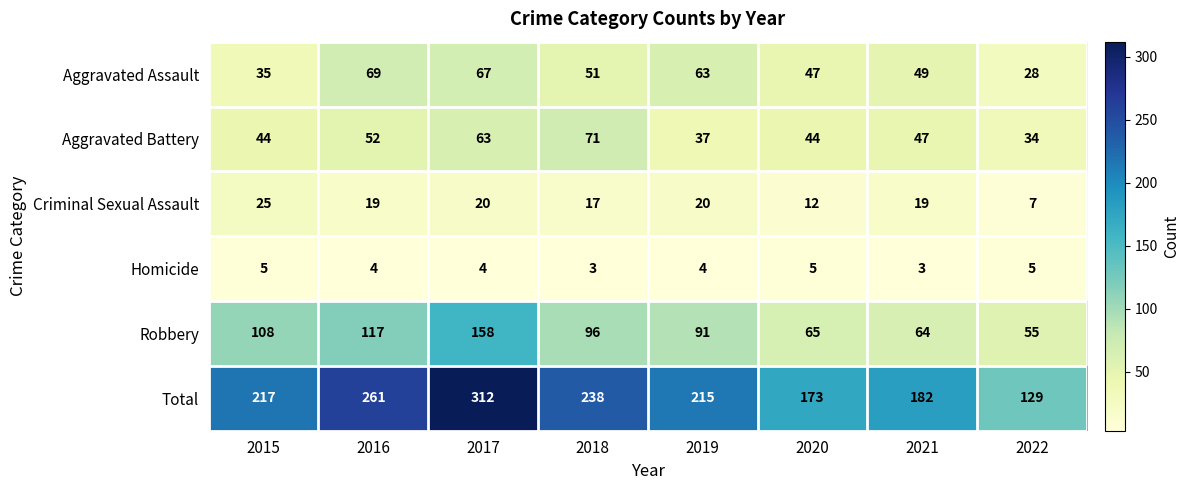

True or false: Aggravated Battery has a value of 85 at 2016.

False